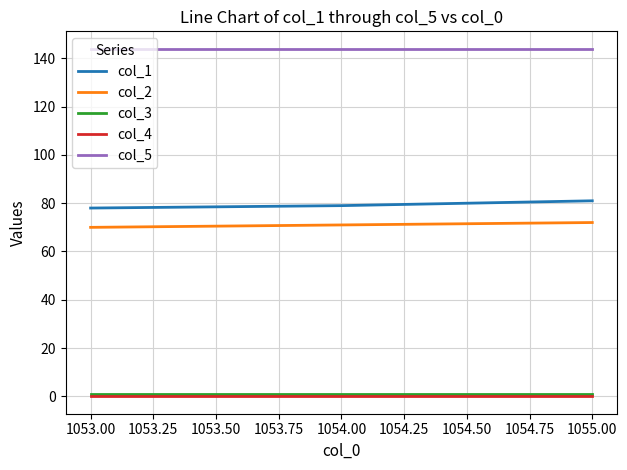

Reading left to right, list all the values displayed in this chart.

col_1: 78	79	81
col_2: 70	71	72
col_3: 1	1	1
col_4: 0	0	0
col_5: 144	144	144